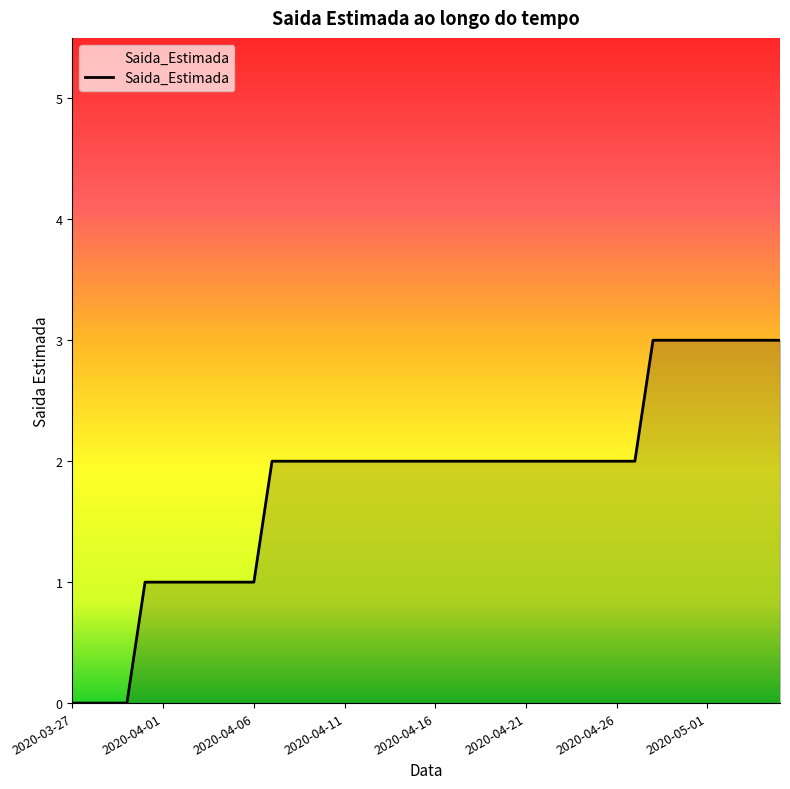

What is the maximum value shown in the chart?

3